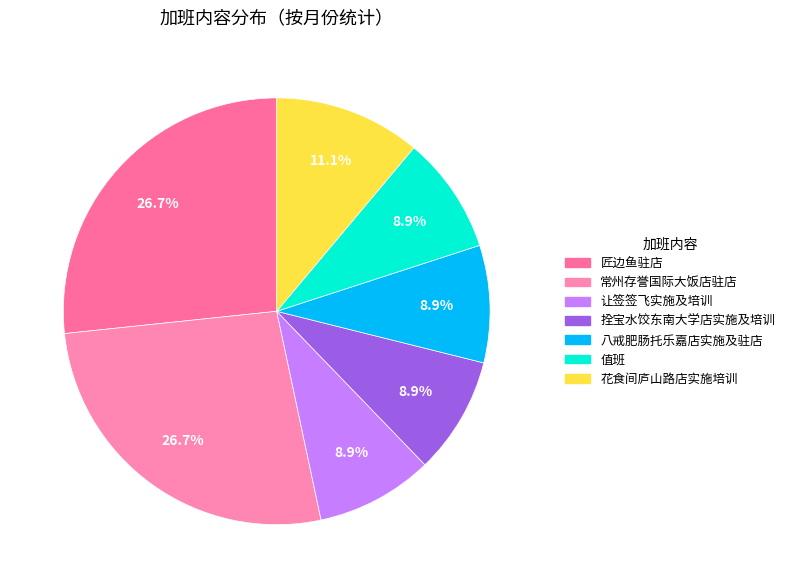

Does 值班 represent more than half of the total?

No